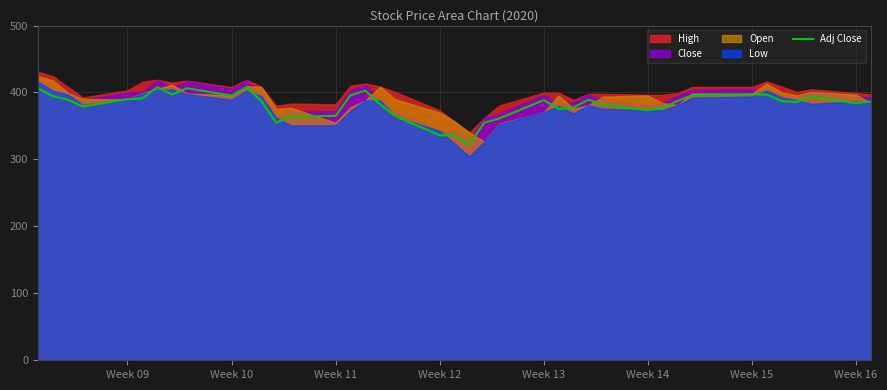

How many lines are shown in the chart?

1